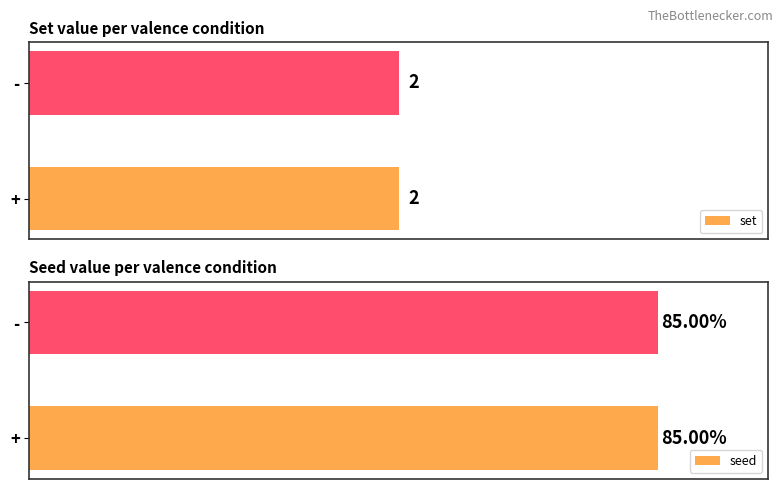

What is the smallest value displayed?

2